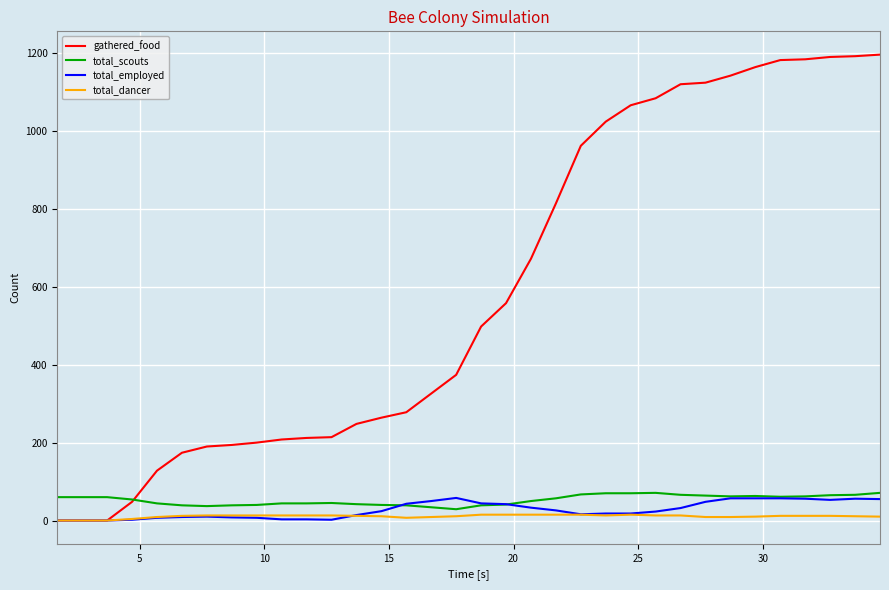

Which series has the largest range (max minus min)?

gathered_food